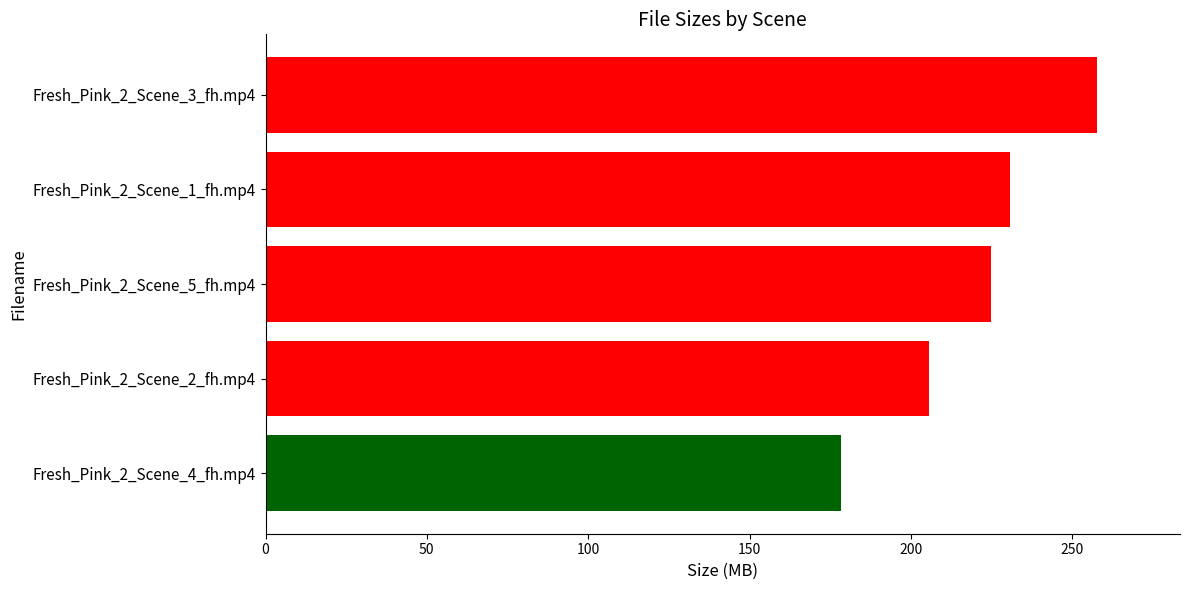

What is the sum of the values at Fresh_Pink_2_Scene_3_fh.mp4 and Fresh_Pink_2_Scene_1_fh.mp4?

488.5